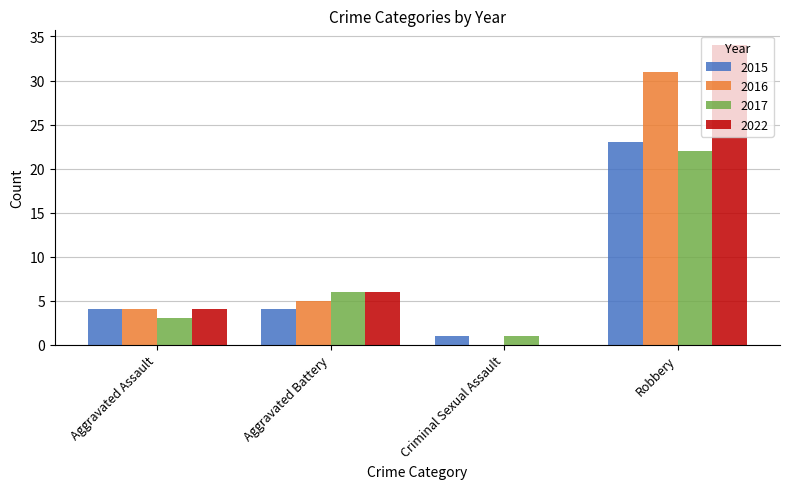

Count the number of data series in this chart.

4